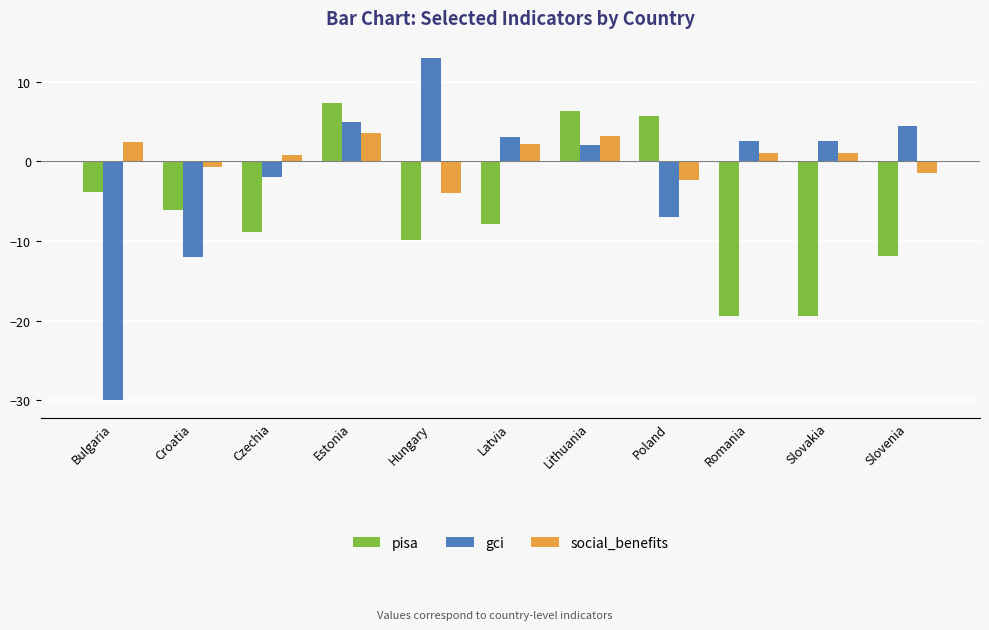

What is the value of the pisa bar at the 6th from the left?

-7.9